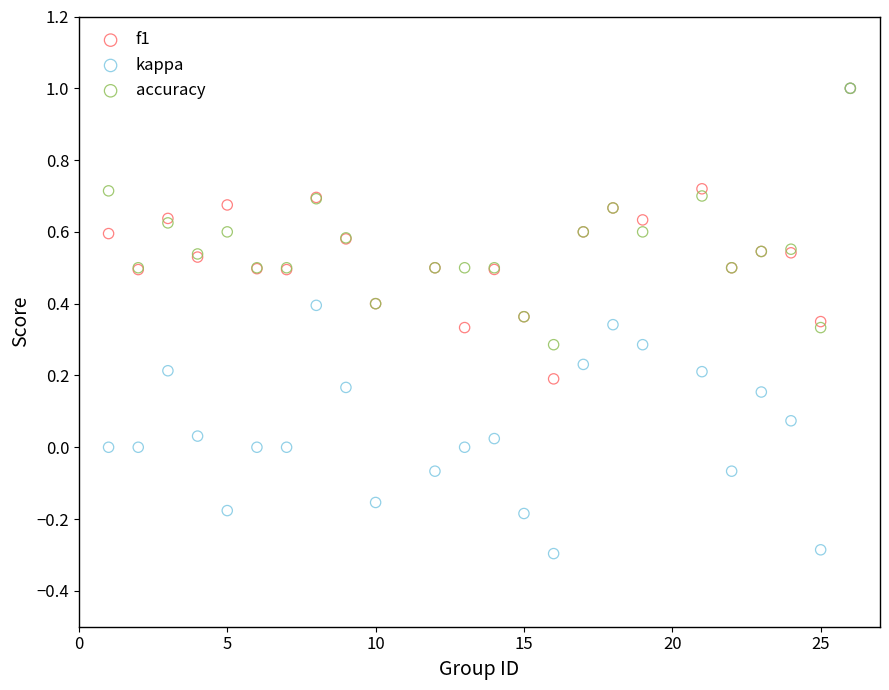

Which series reaches the minimum Y coordinate?

kappa